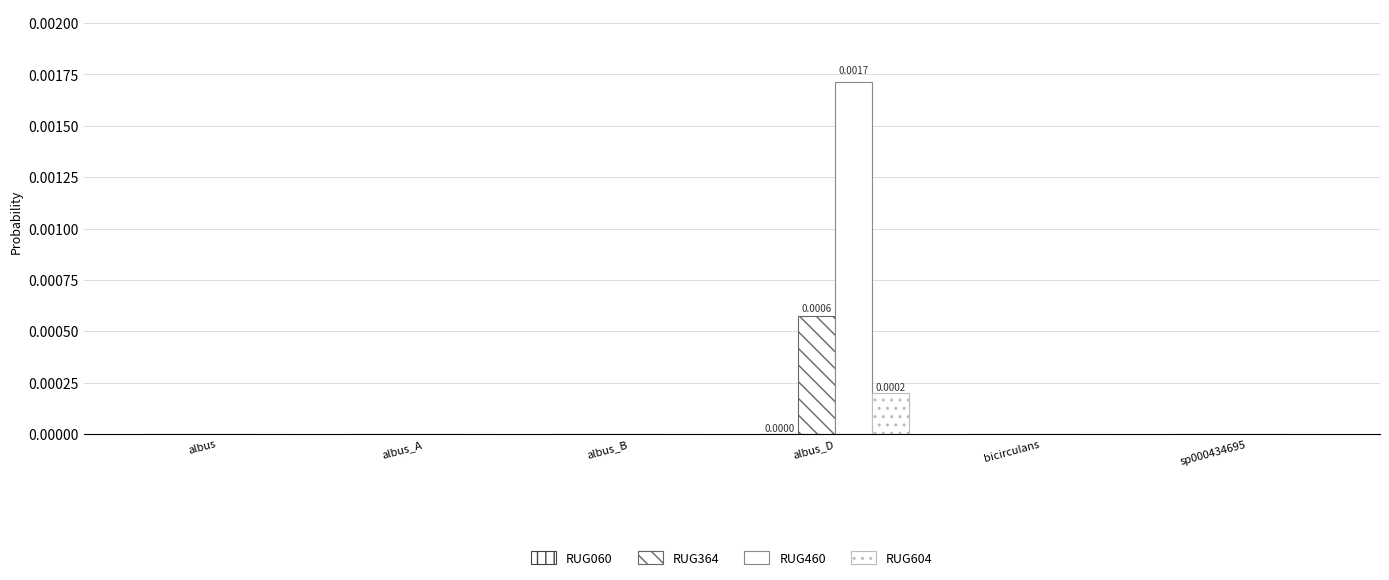

At which label is RUG364 closest to 0?

albus